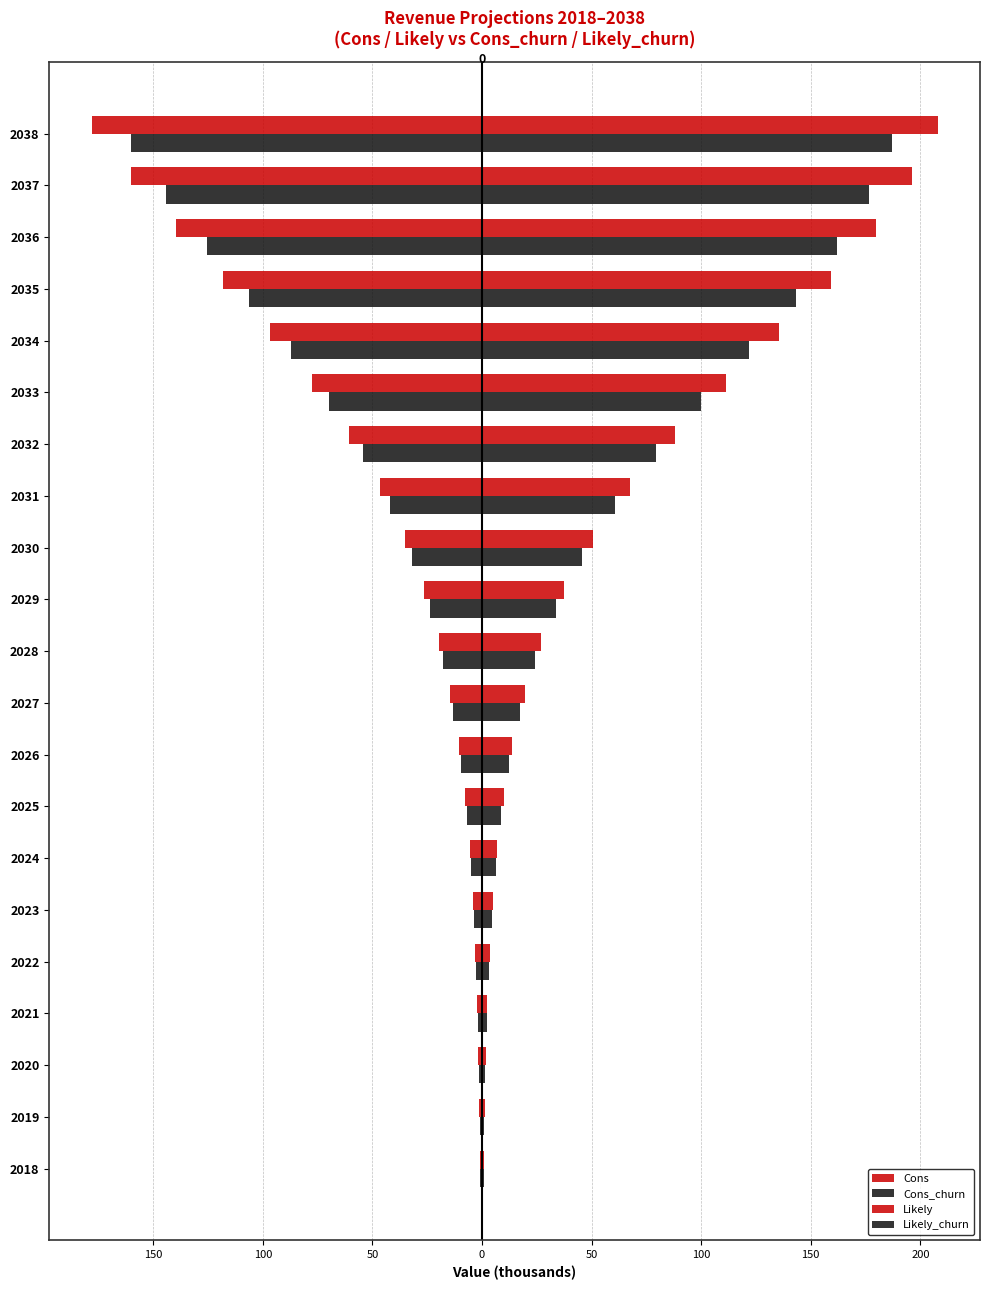

What is the difference between the maximum and minimum values in the Cons_churn series?

159.5